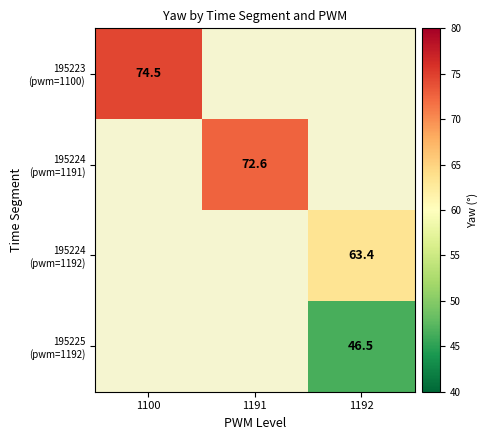

List the labels in order of 195223 (pwm=1100) value, largest first.

1100, 1191, 1192